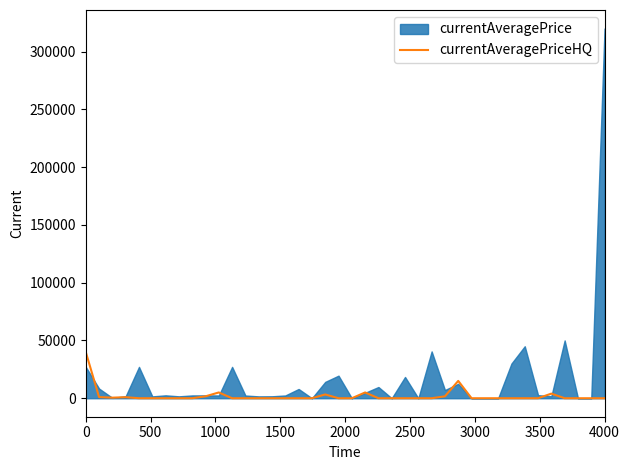

What is the maximum value for currentAveragePriceHQ?

39999.0